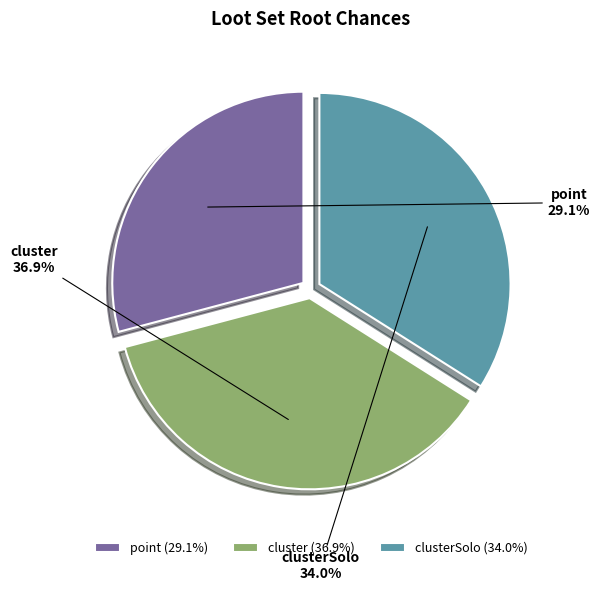

Rank the categories by value from highest to lowest.

cluster, clusterSolo, point